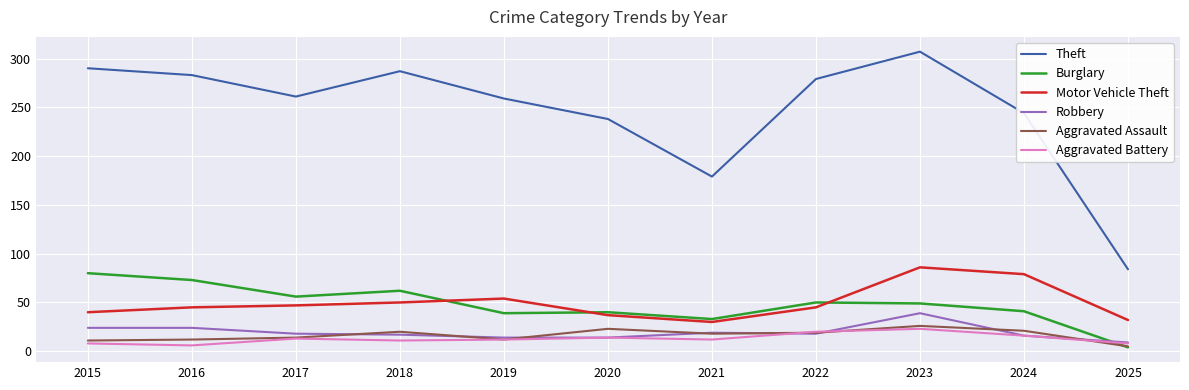

What value does the Theft series have at 2017, to the nearest 5?

260